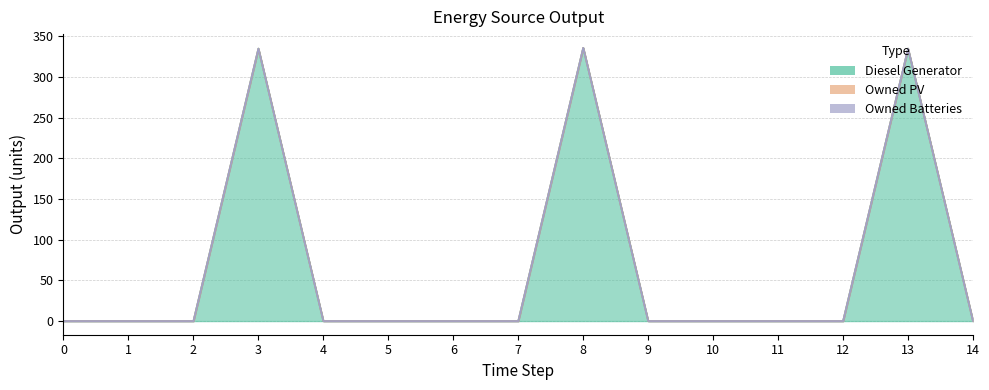

True or false: Owned PV has more than 0 points higher than both neighbors.

False